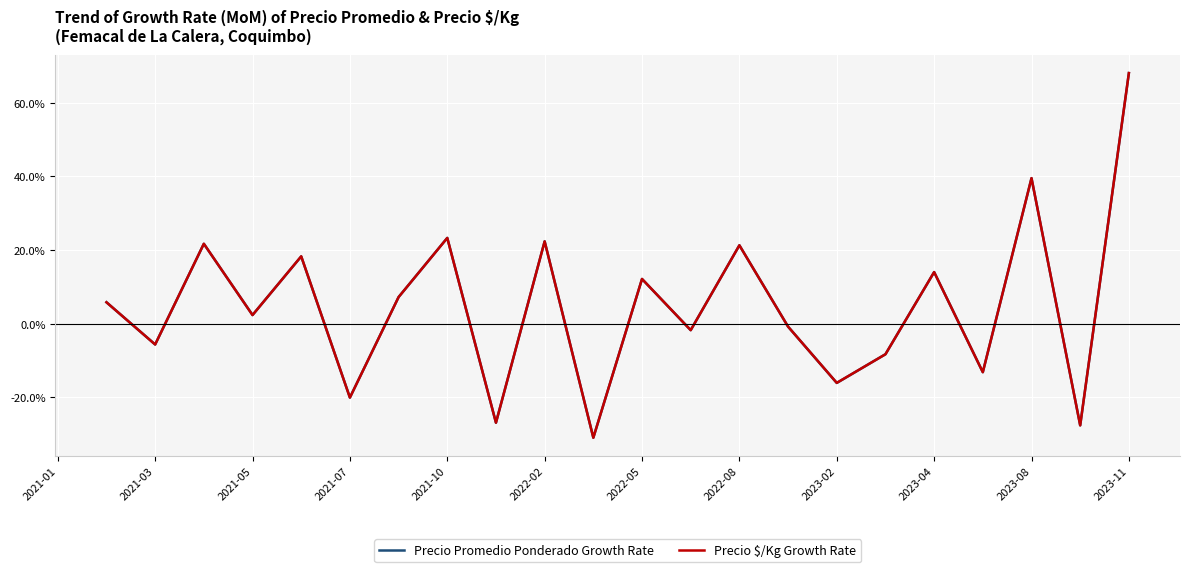

Does the chart display data point markers on the line(s)?

No